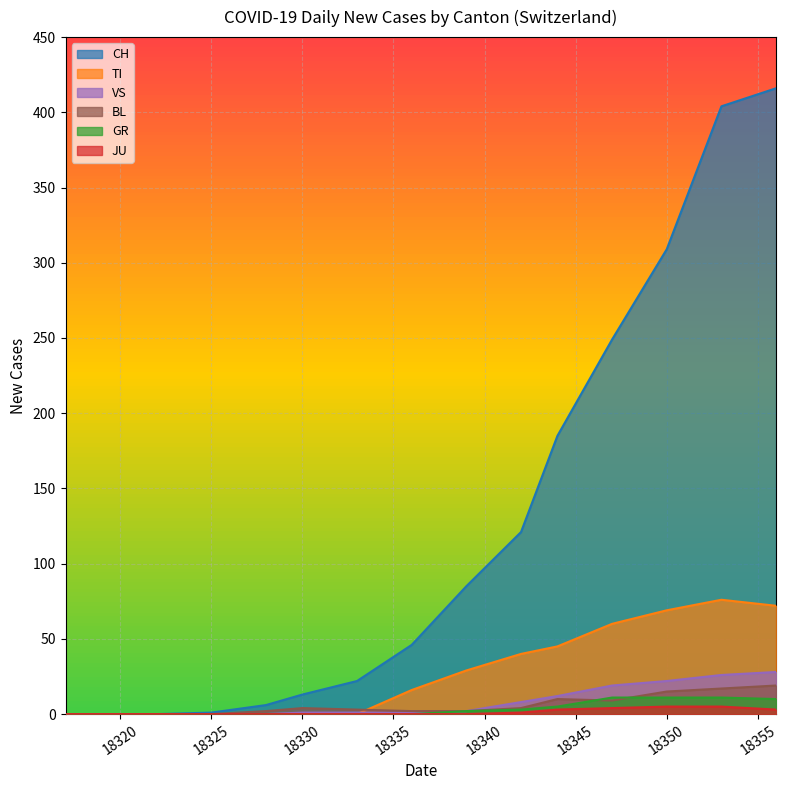

How many JU values are between 0 and 2?

13